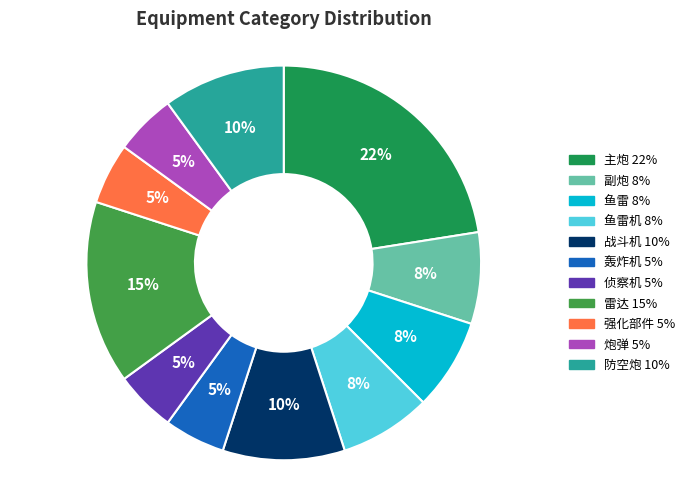

Is there any slice that represents more than half of the pie?

No